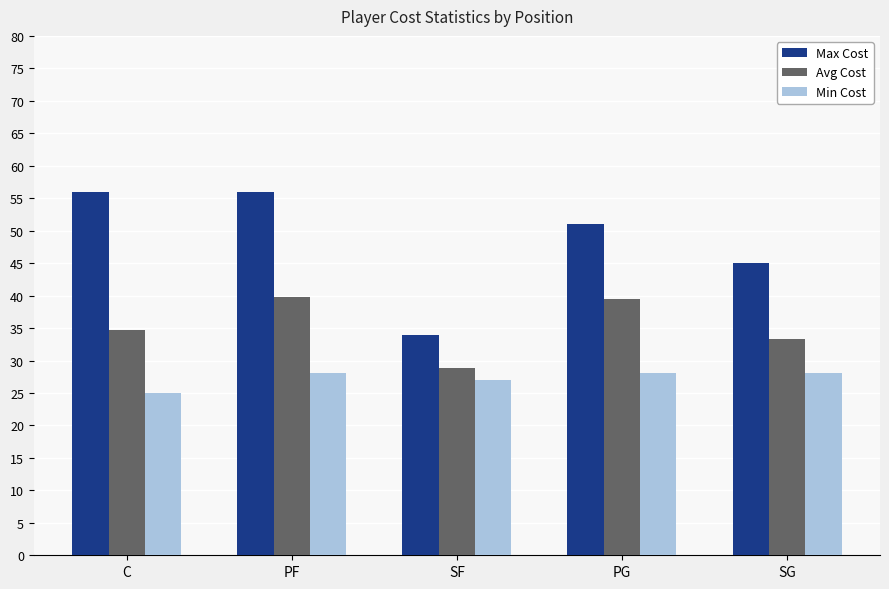

The Min Cost series shows 17.6 at SG. True or false?

False